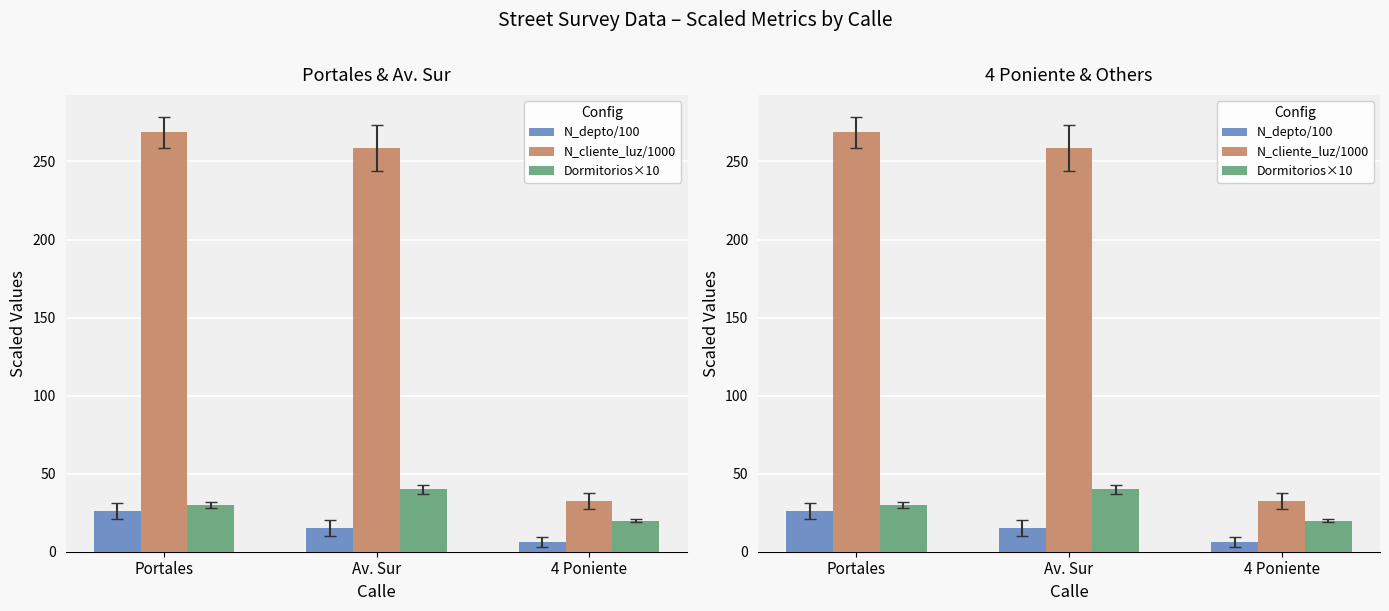

At Av. Sur, list the series in order from smallest to largest.

N_depto/100, Dormitorios×10, N_cliente_luz/1000